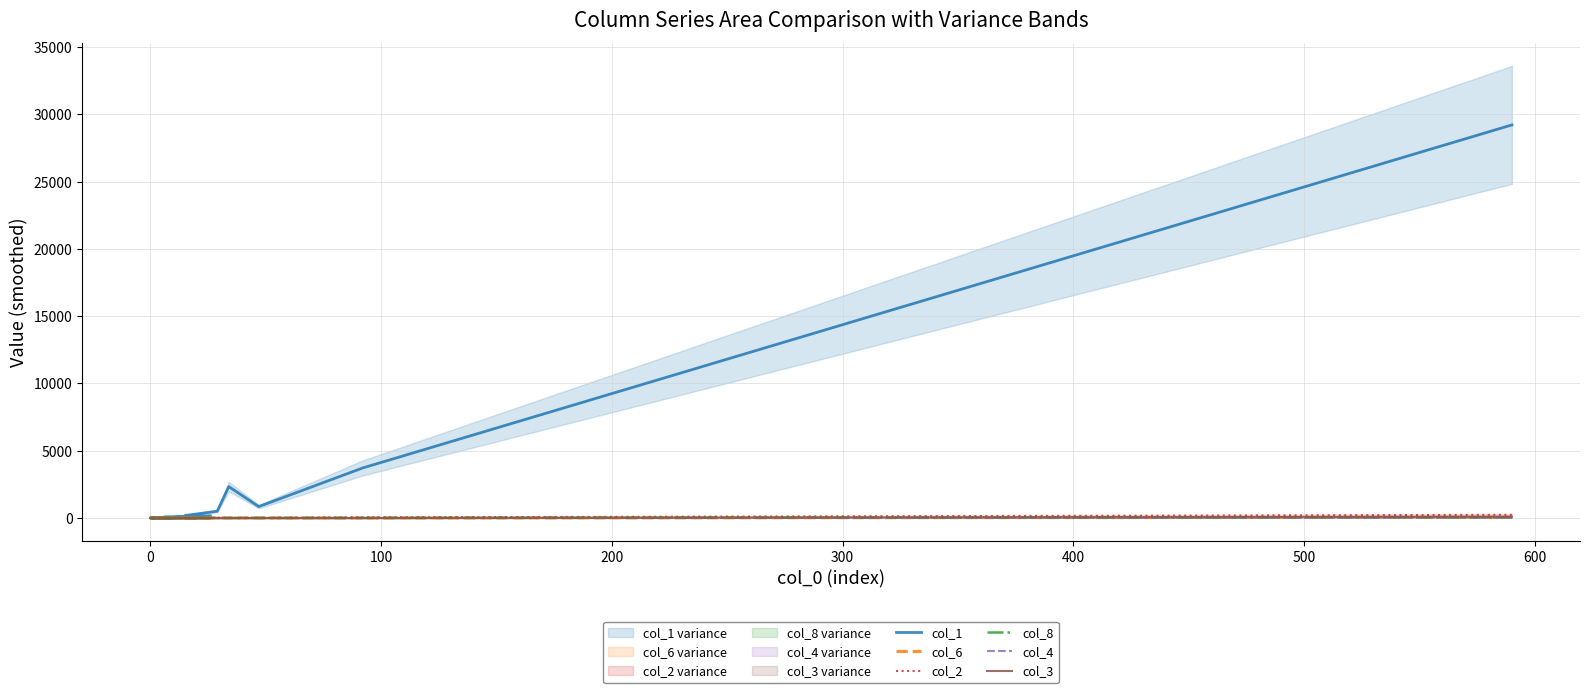

Which series ends up on top after the final intersection of col_6 and col_4?

col_4